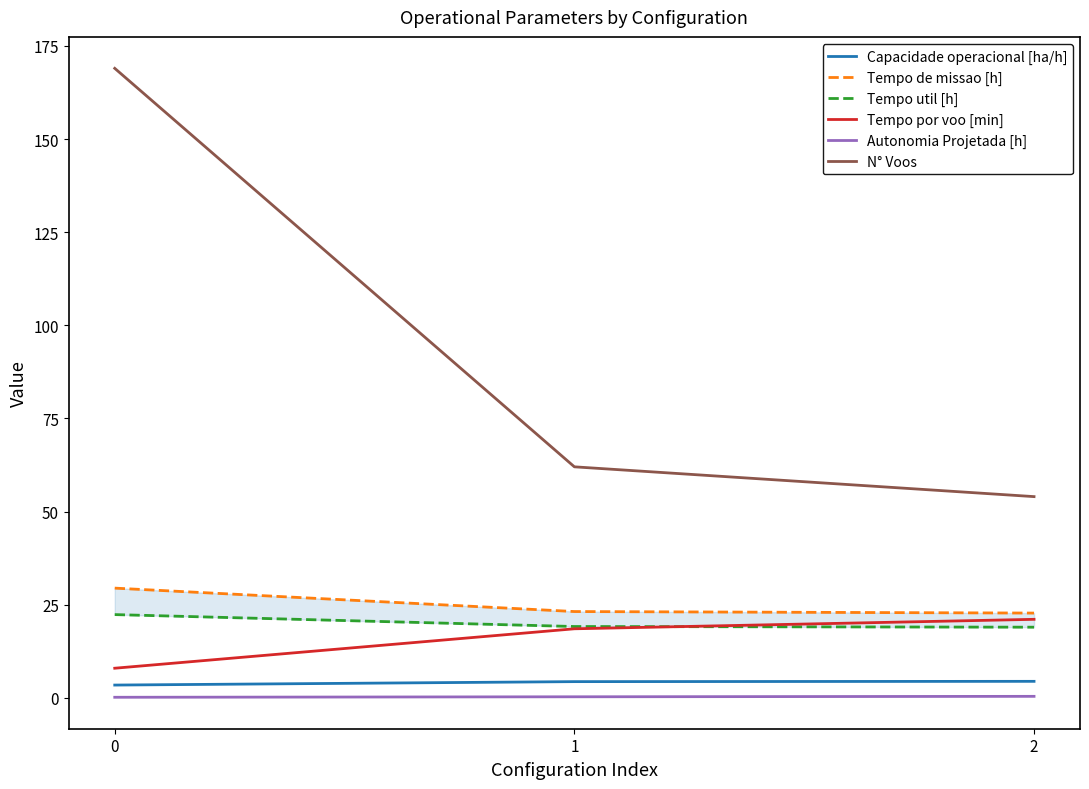

Is the value of Autonomia Projetada [h] at 1 greater than the value of Capacidade operacional [ha/h] at 2?

No